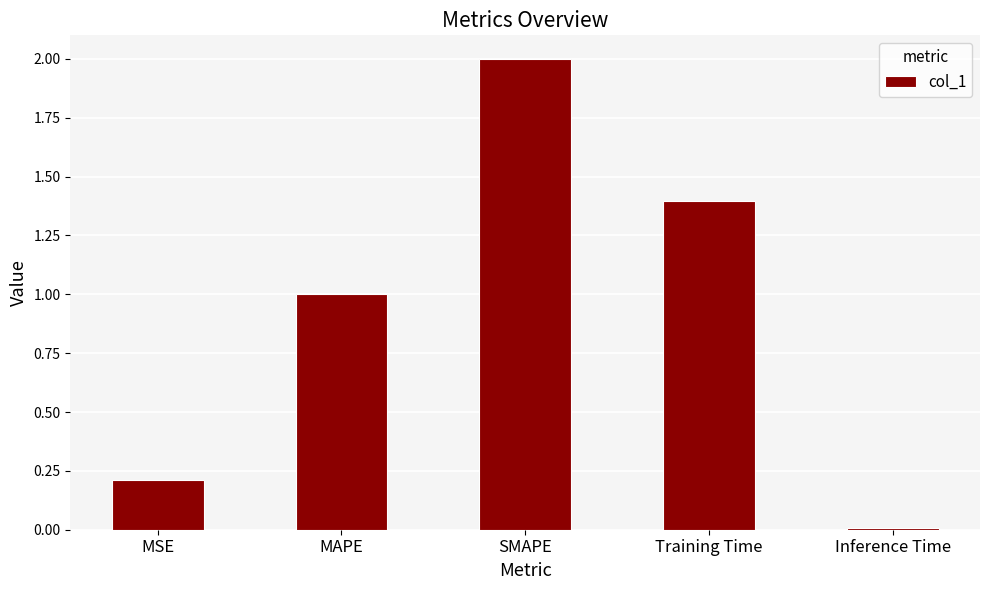

The value at MAPE is 1.6. True or false?

False